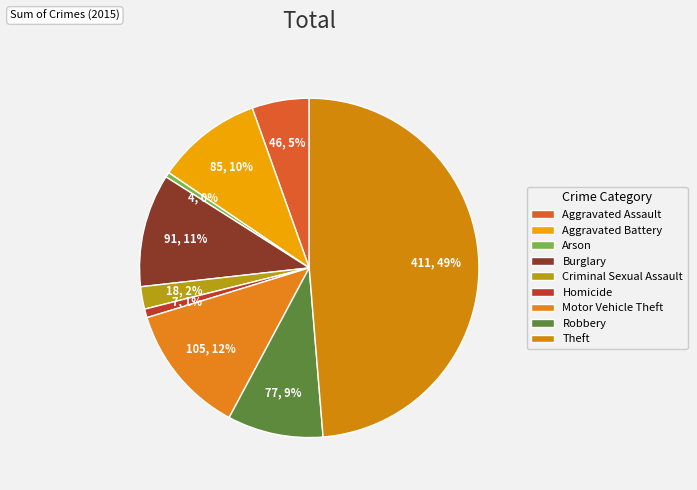

Which slice is the largest?

Theft